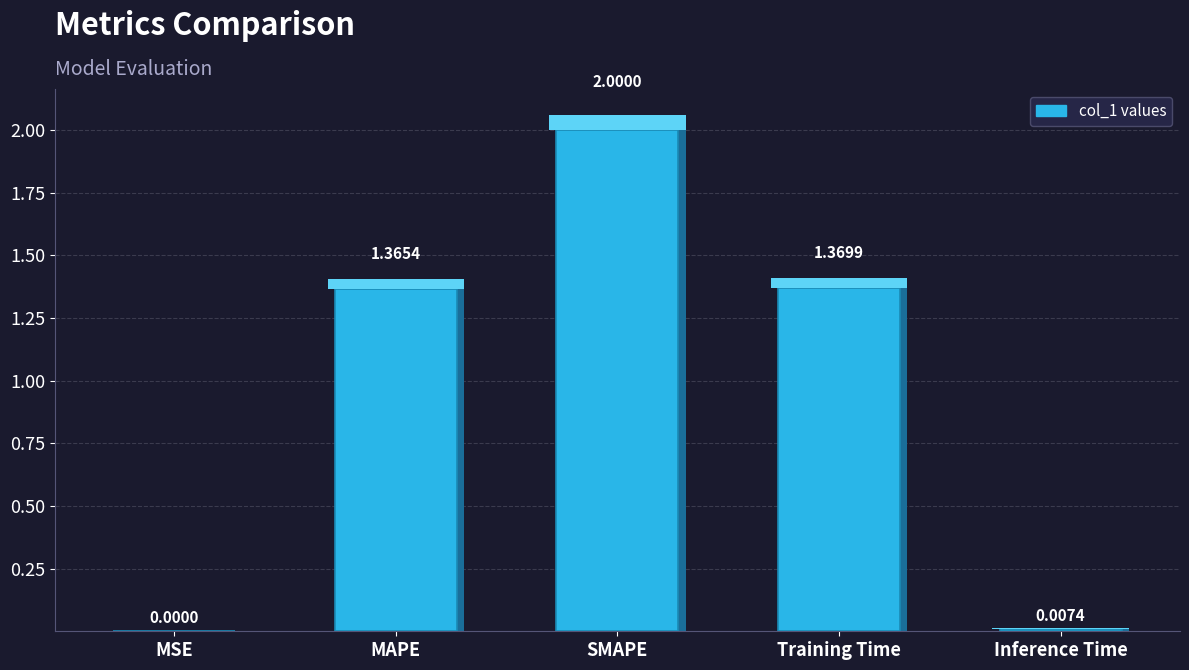

Where is the data nearest to the value 1?

MAPE